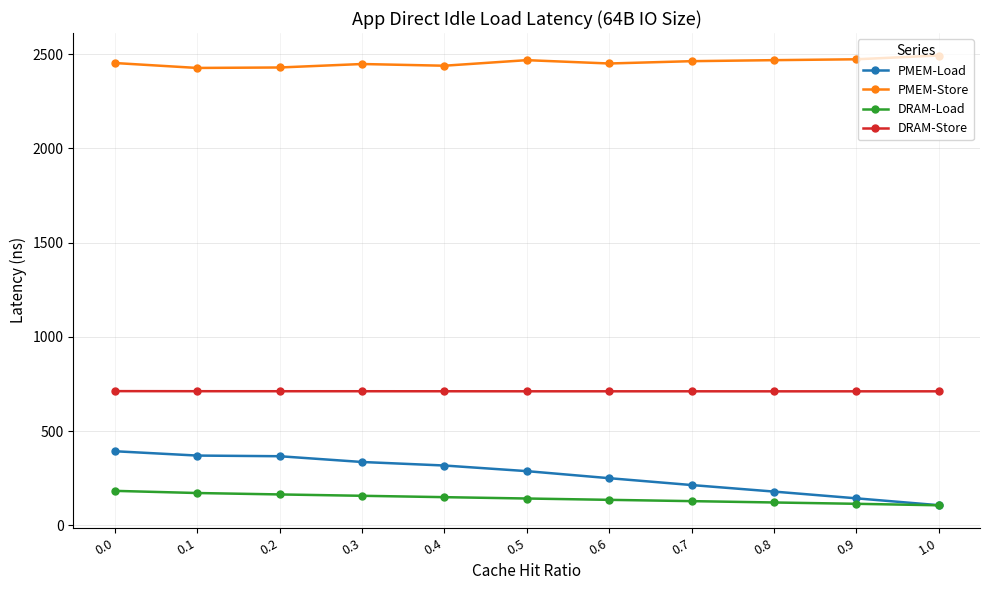

What is the spread (max minus min) of values at 0.7?

2334.5